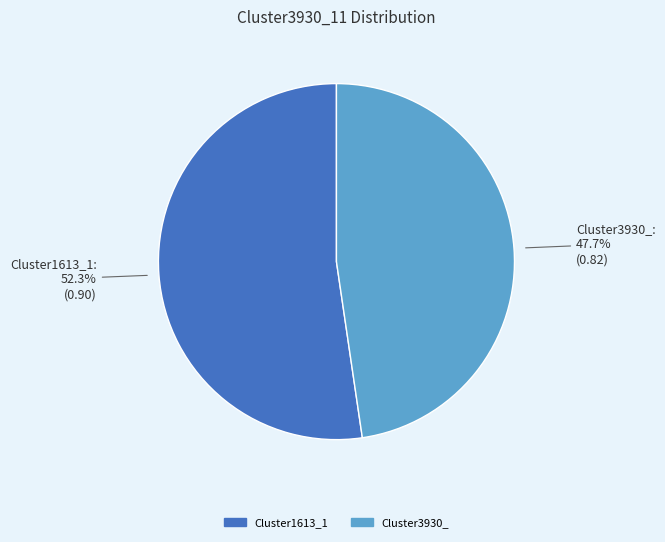

Is there a majority slice in this chart?

Yes